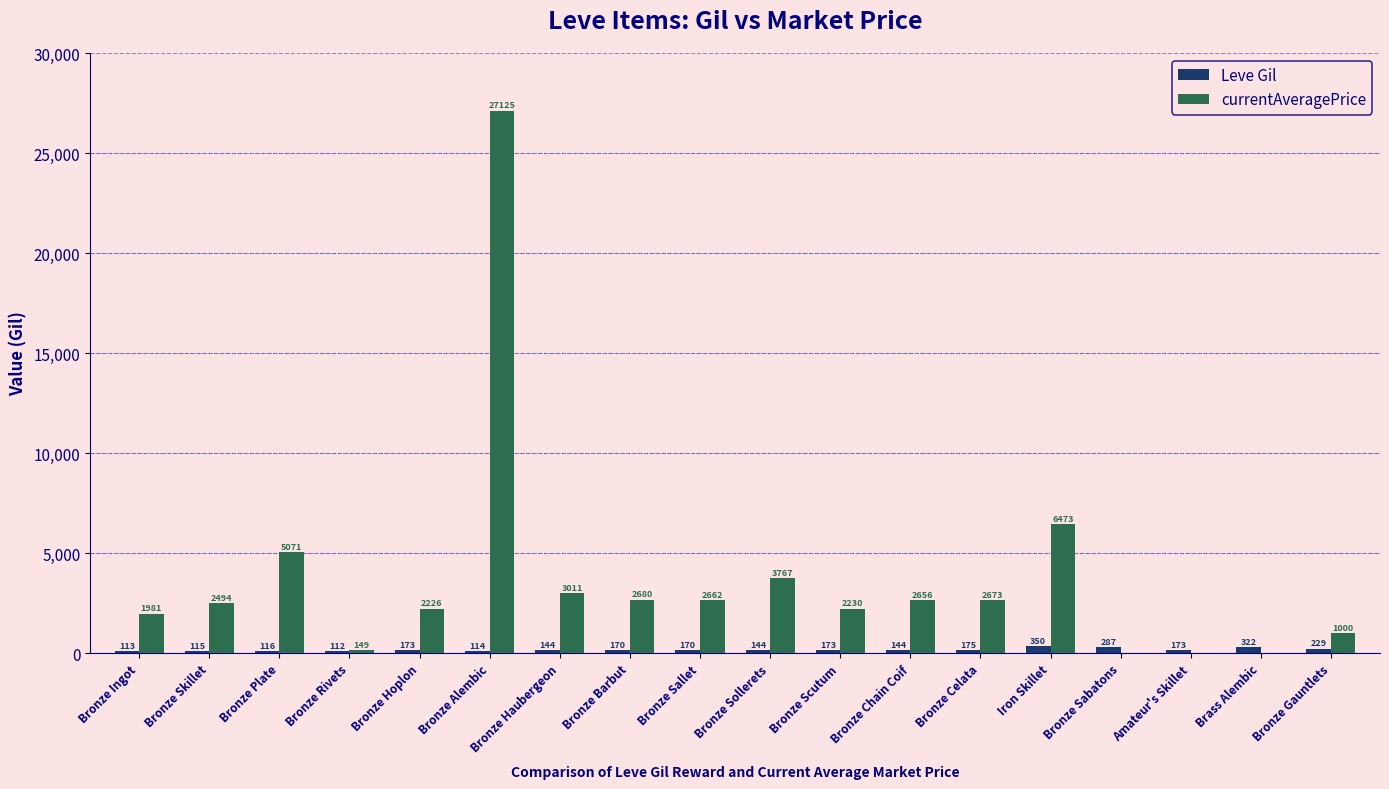

Are the bars grouped side by side (vs. stacked)?

Yes